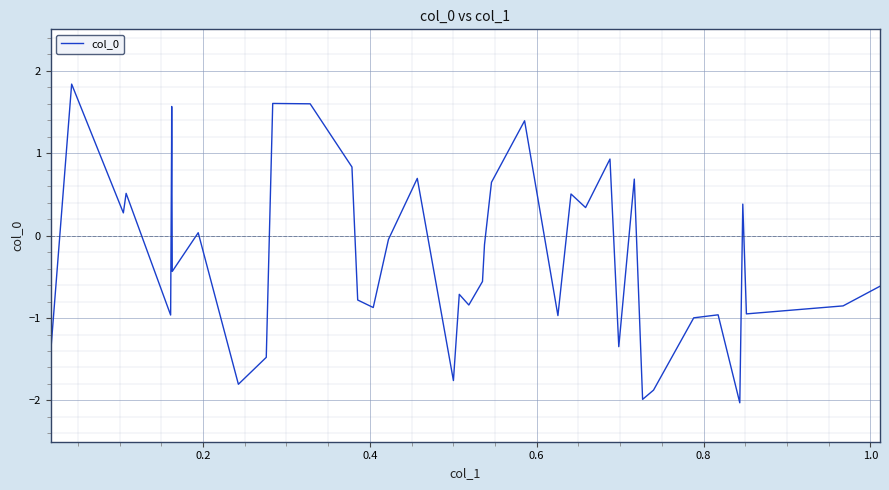

What is the average value?

-0.2